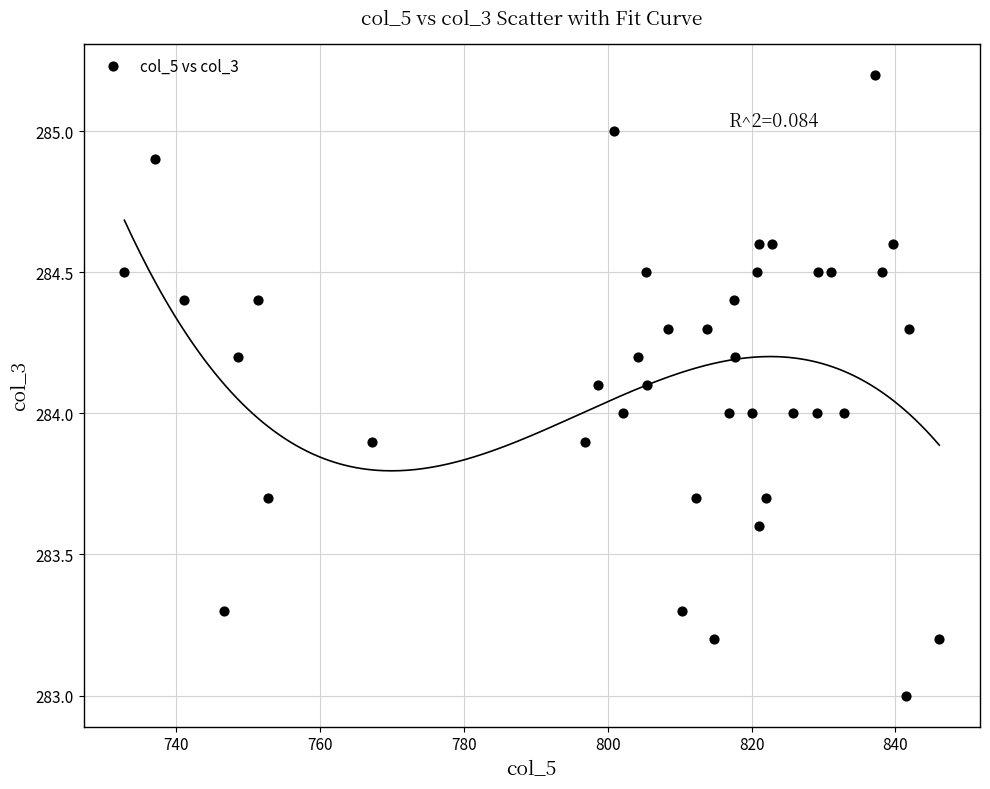

What is the range of Y values (max minus min)?

2.2